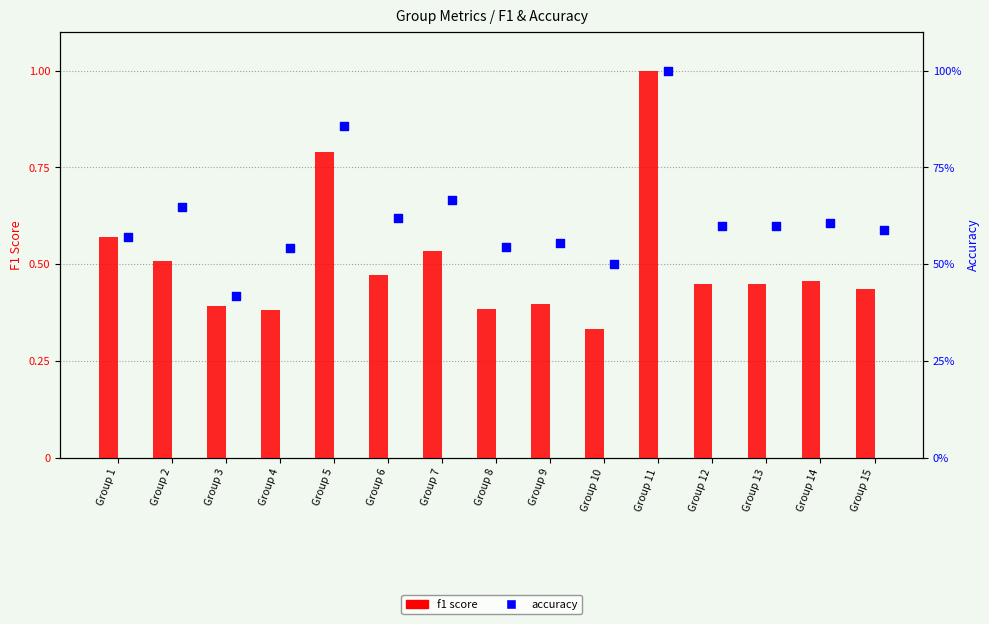

At which category is the sum across all series the highest?

Group 11